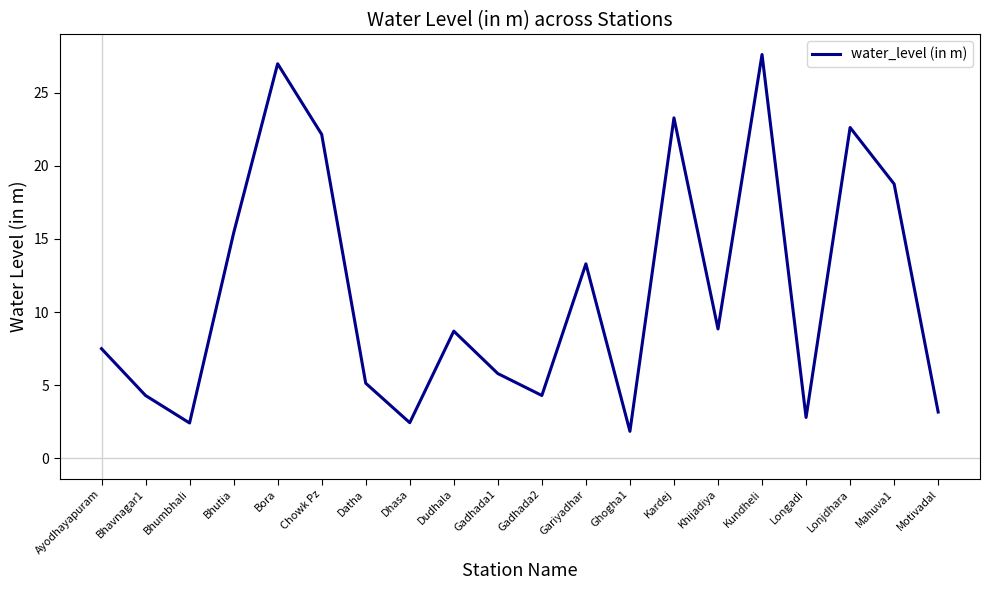

What is the minimum value shown in the chart?

1.9